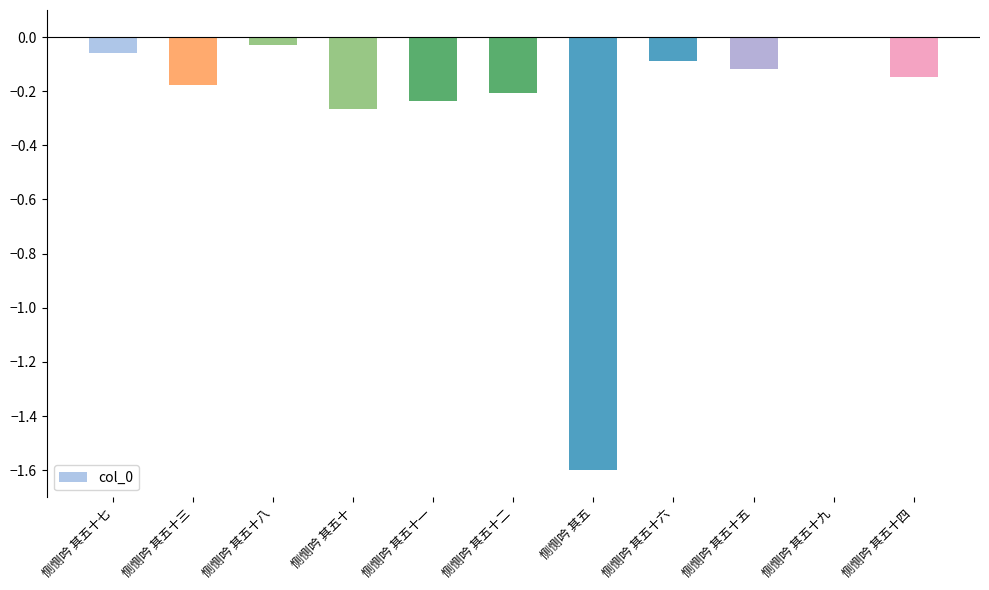

The value at 恻恻吟 其五十六 is -0.0. True or false?

False